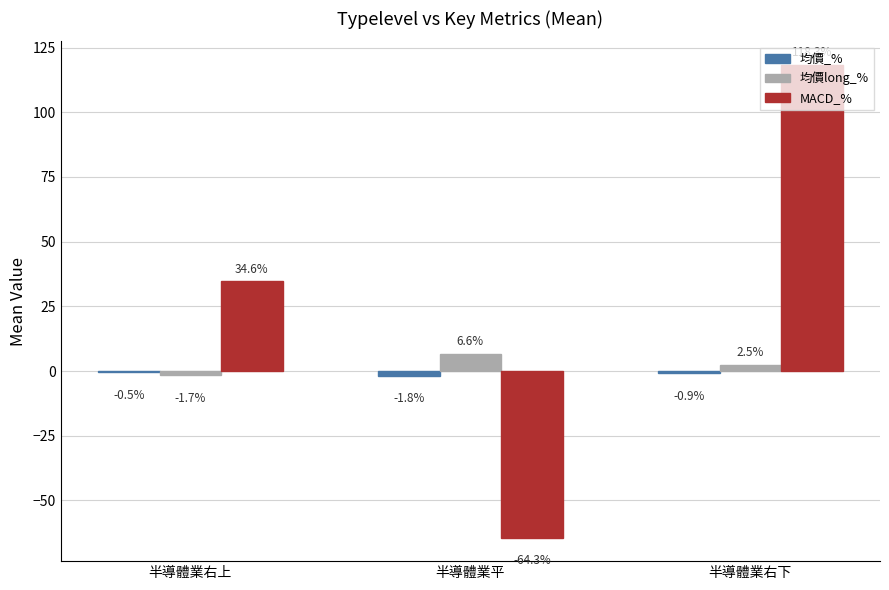

Does the chart contain stacked bars?

No